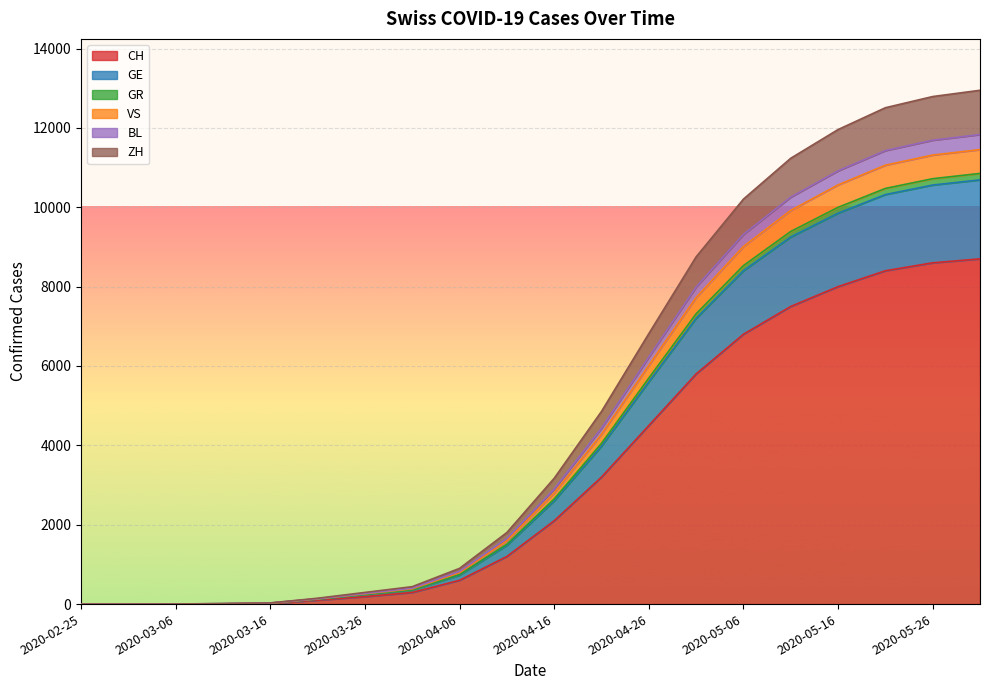

What is the value of the ZH point at the 5th from the left?

24